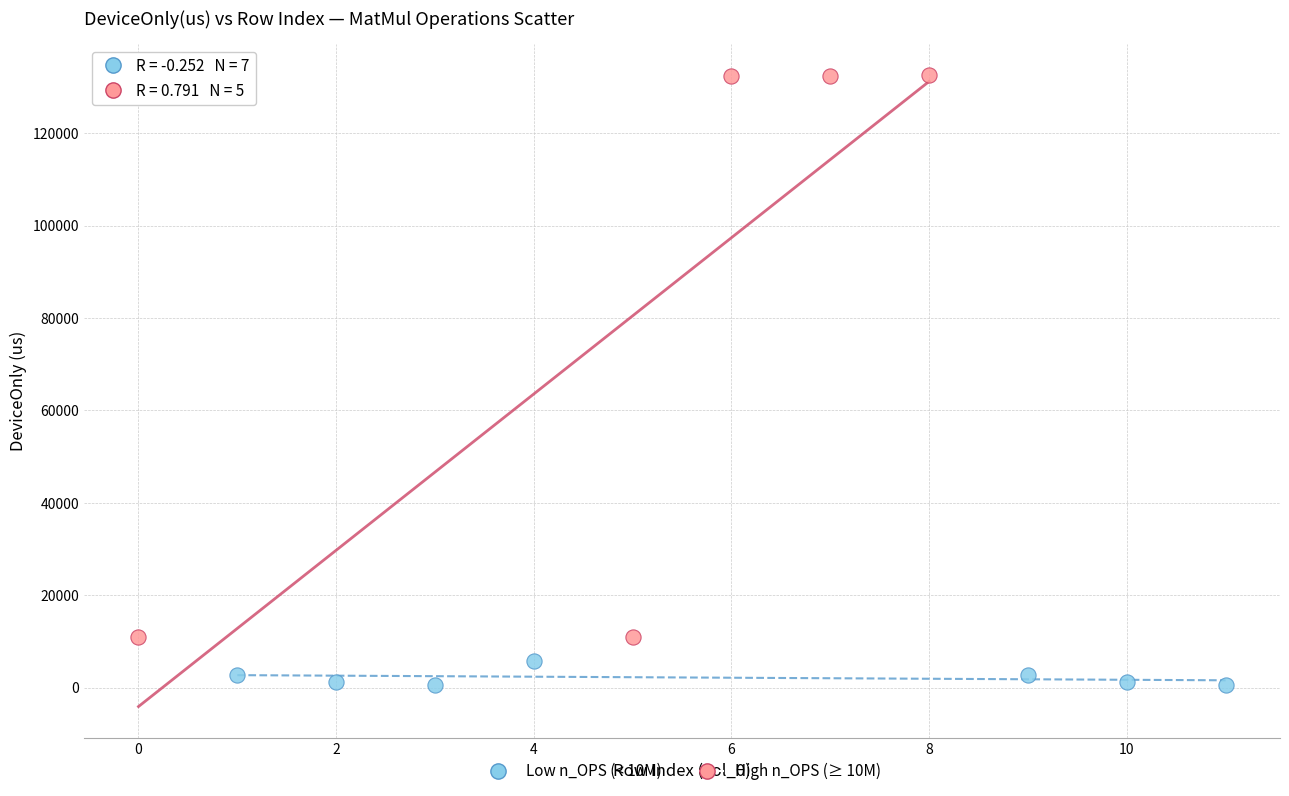

Which series contains the lowest Y value?

Low n_OPS (< 10M)